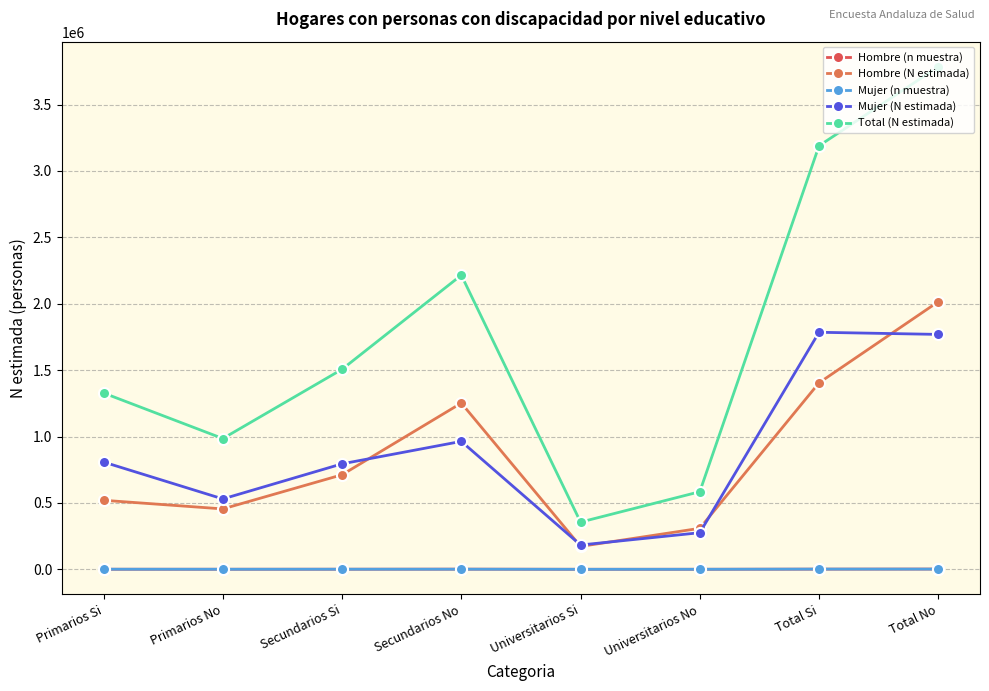

What is the smallest value displayed?

158